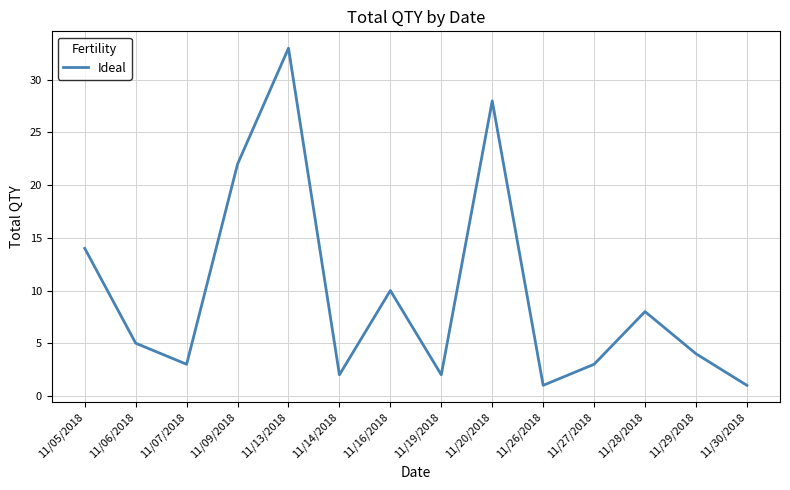

What is the ratio of the value at 11/06/2018 to the value at 11/07/2018?

1.7